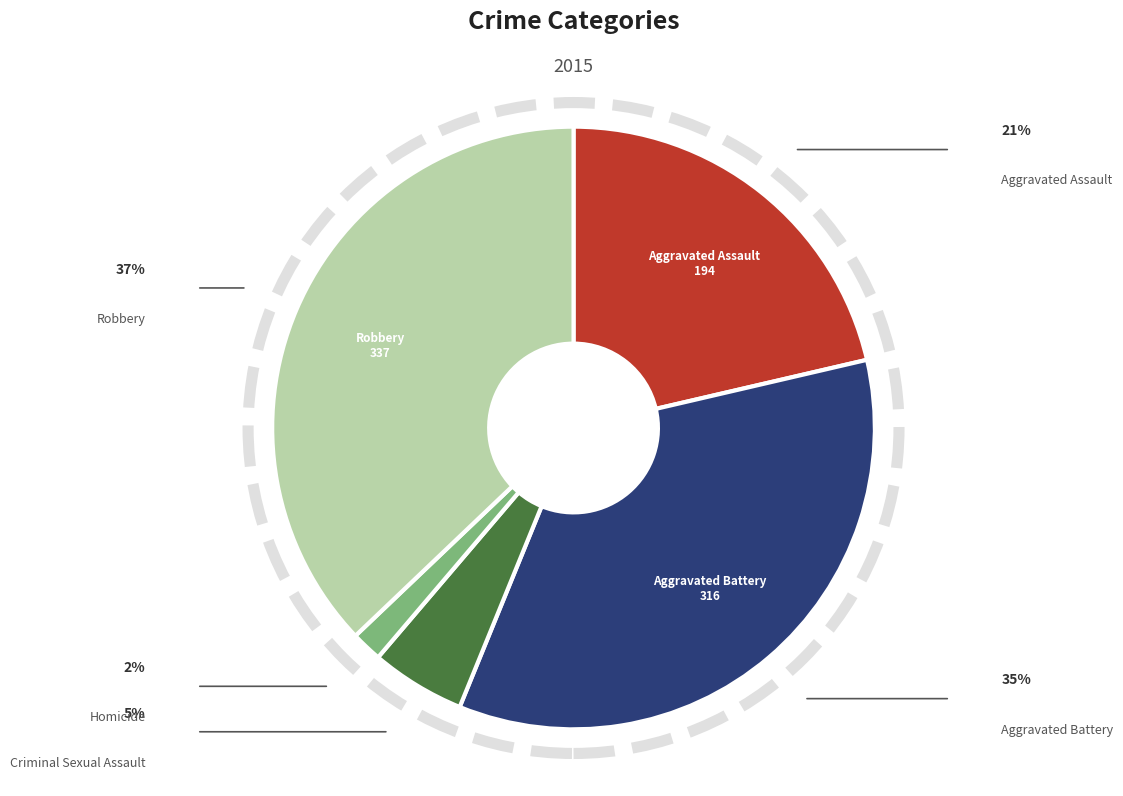

Is there any slice that represents more than half of the pie?

No